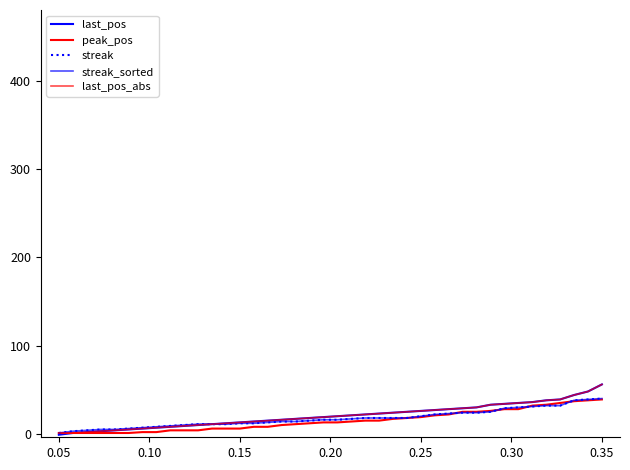

Does the chart have visible grid lines?

No